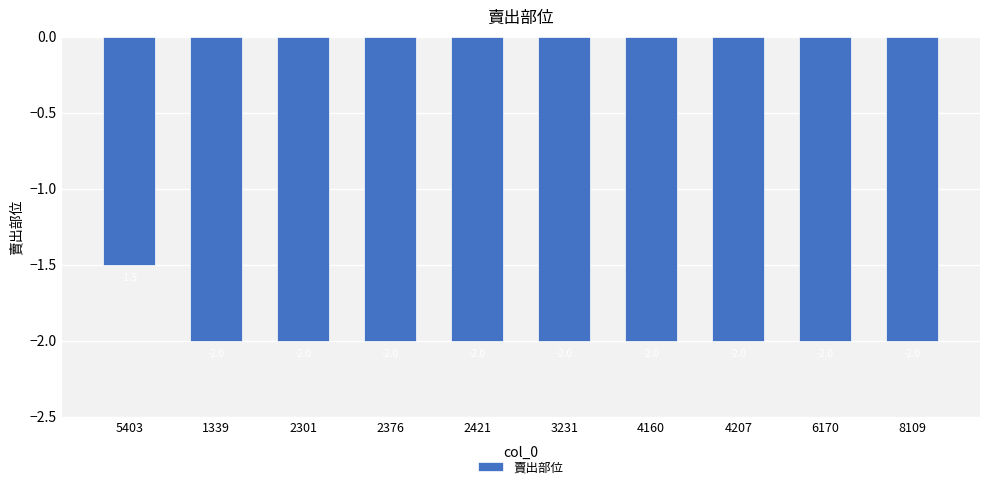

Reading right to left, what are all the values shown in this chart?

-2.0	-2.0	-2.0	-2.0	-2.0	-2.0	-2.0	-2.0	-2.0	-1.5